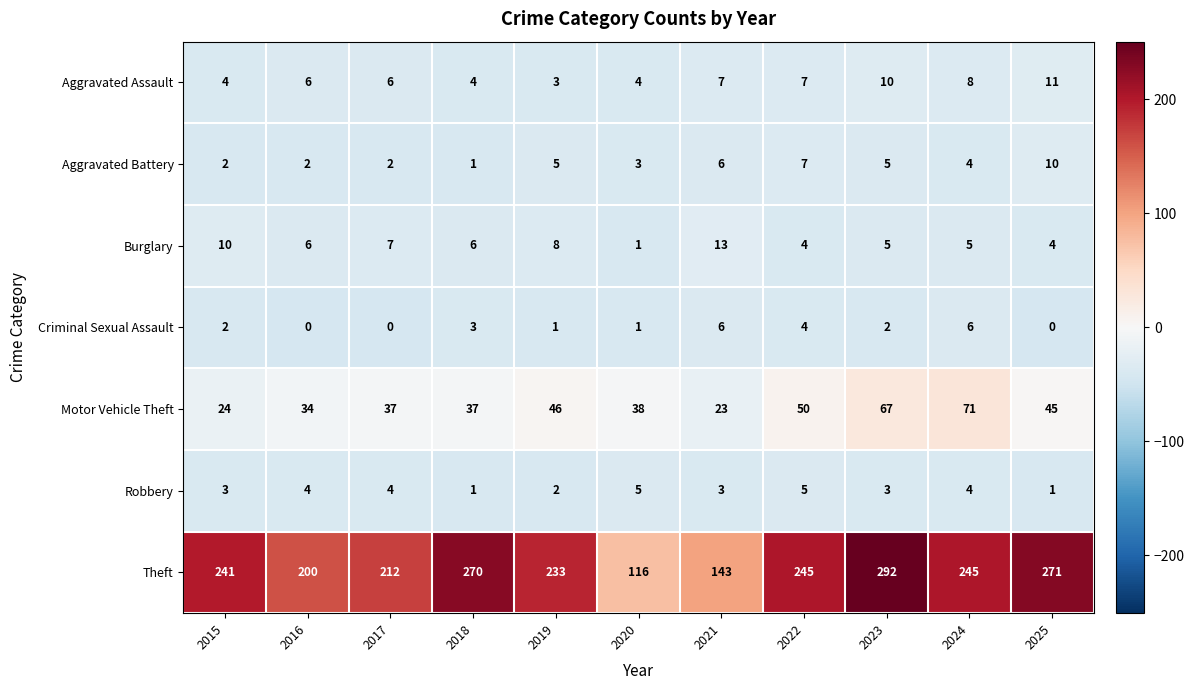

How many Aggravated Assault values are between 4 and 8?

8